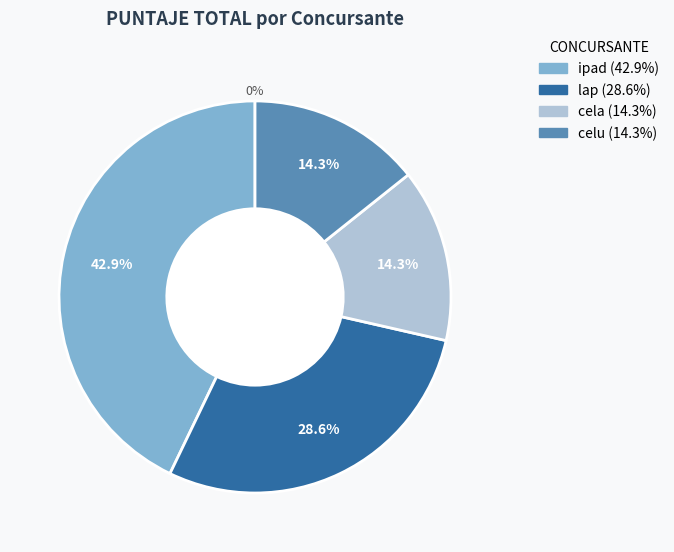

How many segments does this pie chart have?

4